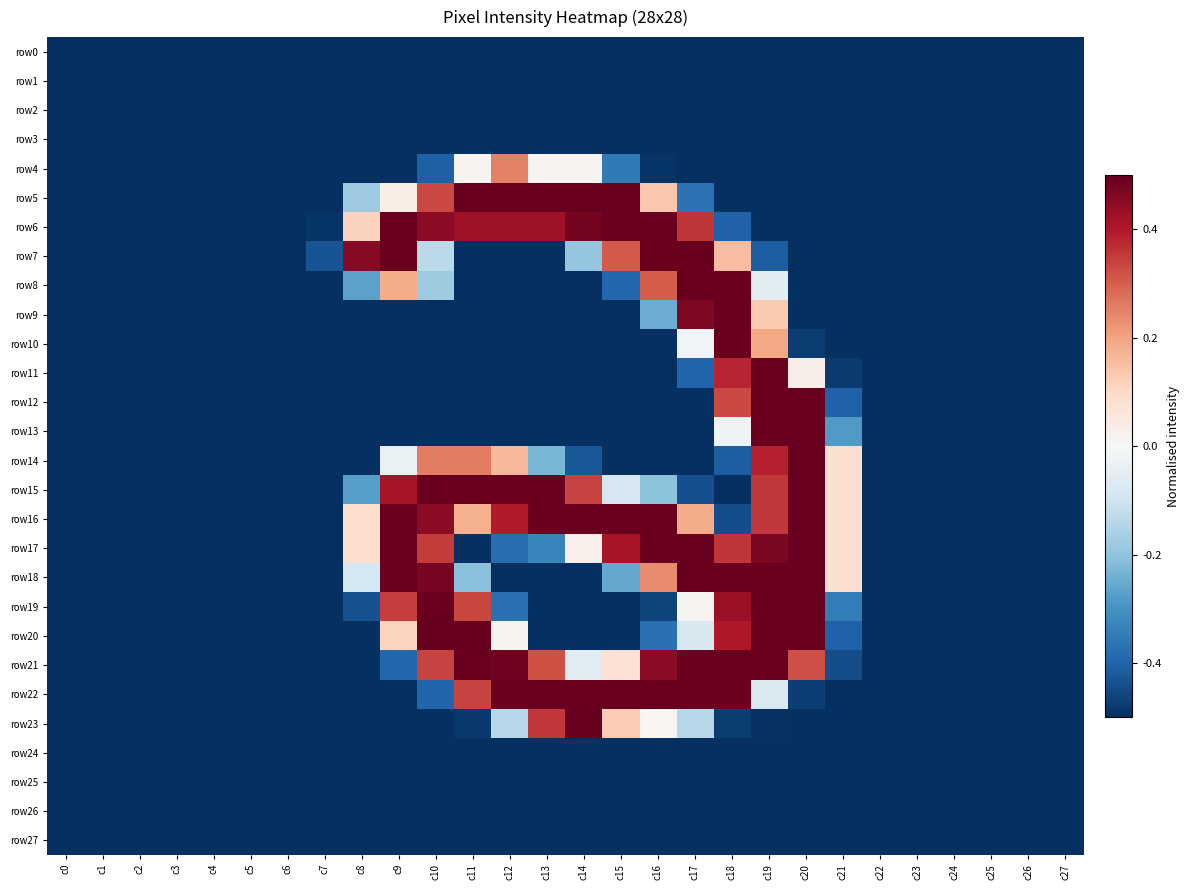

Which series has the largest total across all categories?

row16